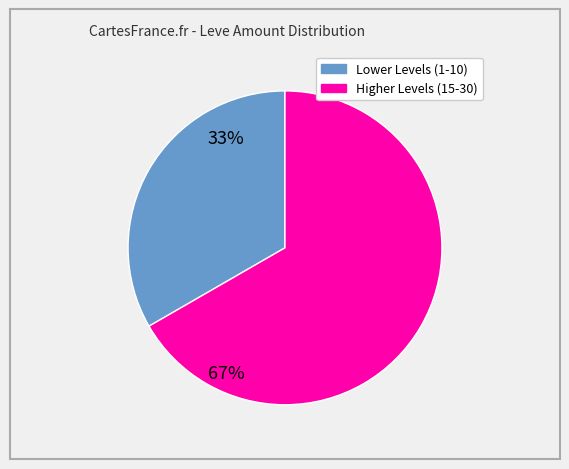

Count the number of slices in the pie.

2